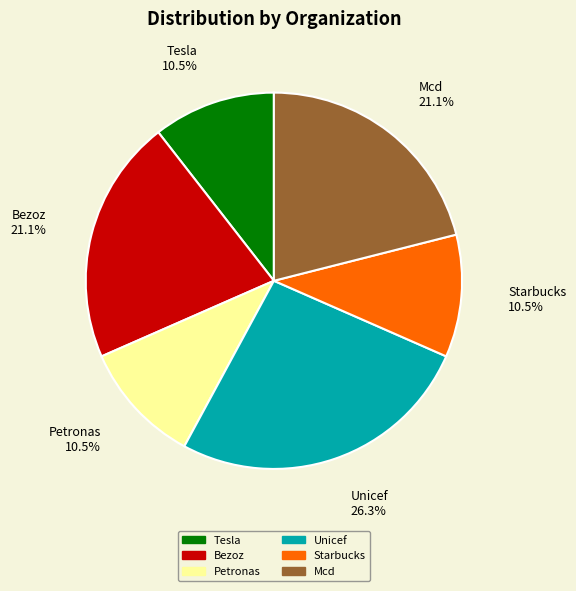

What percentage is the Unicef slice, to the nearest percent?

26%